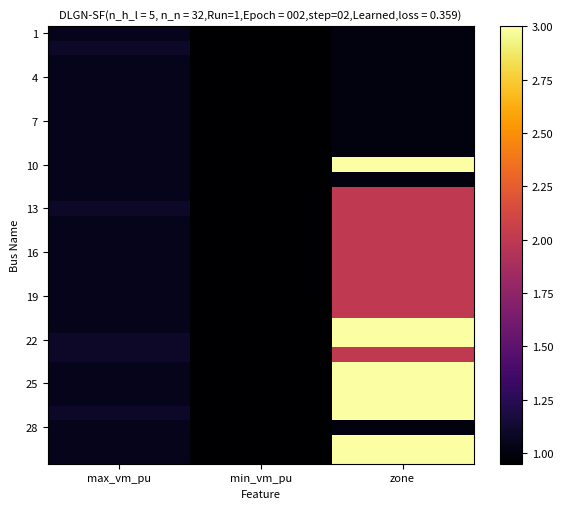

How many categories are shown in the chart?

3